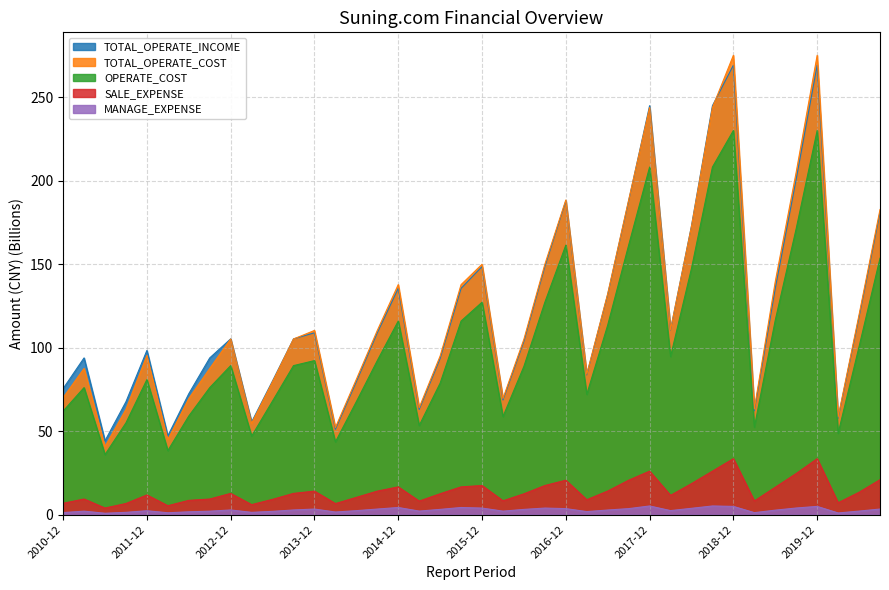

Rank the series by their maximum value, from lowest to highest.

MANAGE_EXPENSE, SALE_EXPENSE, OPERATE_COST, TOTAL_OPERATE_INCOME, TOTAL_OPERATE_COST